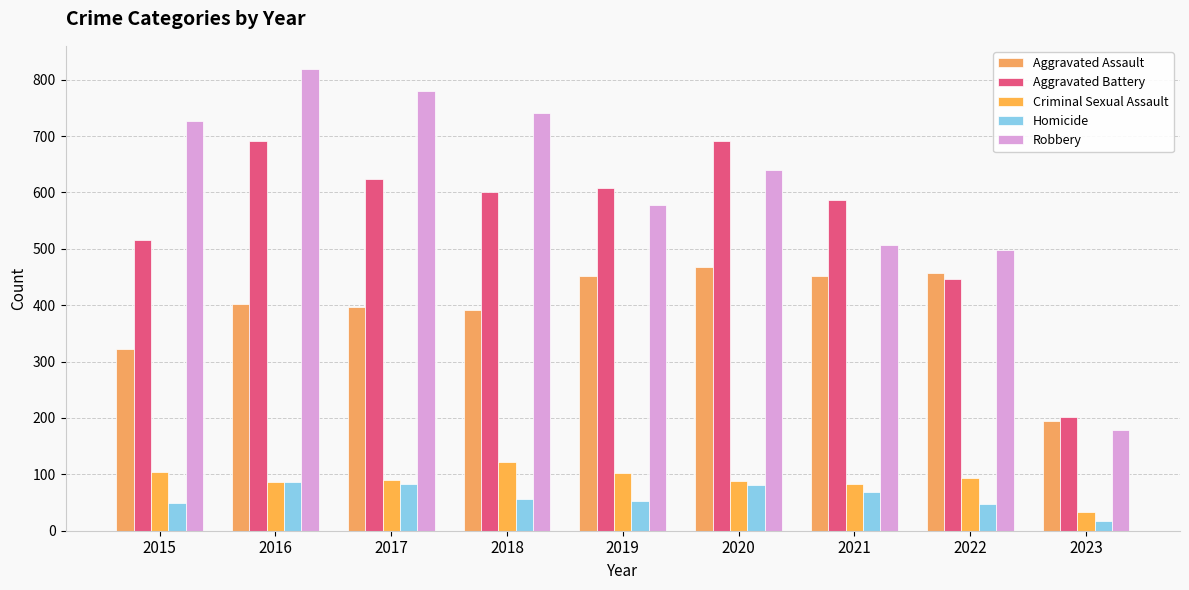

What is the difference between the maximum and second lowest values in the Homicide series?

39